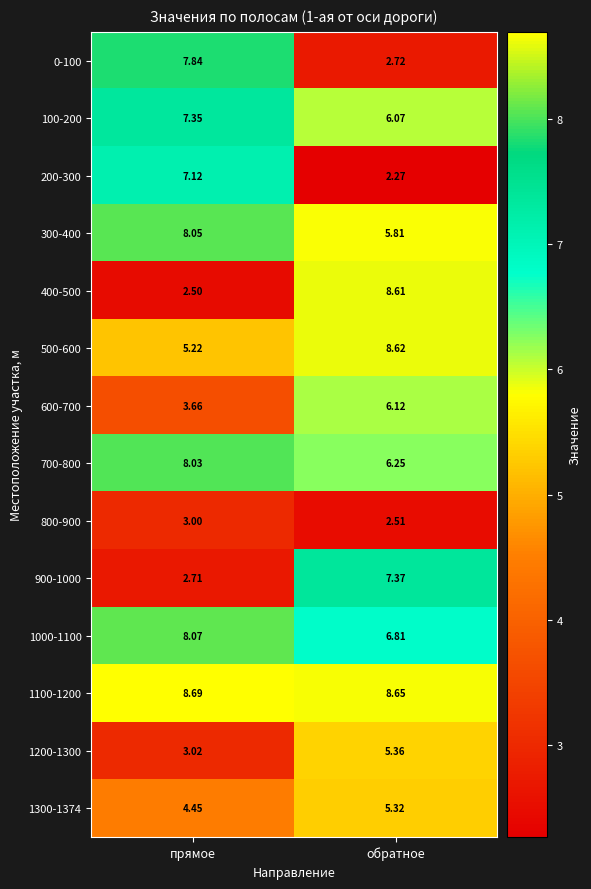

Which series has the widest spread of values?

400-500